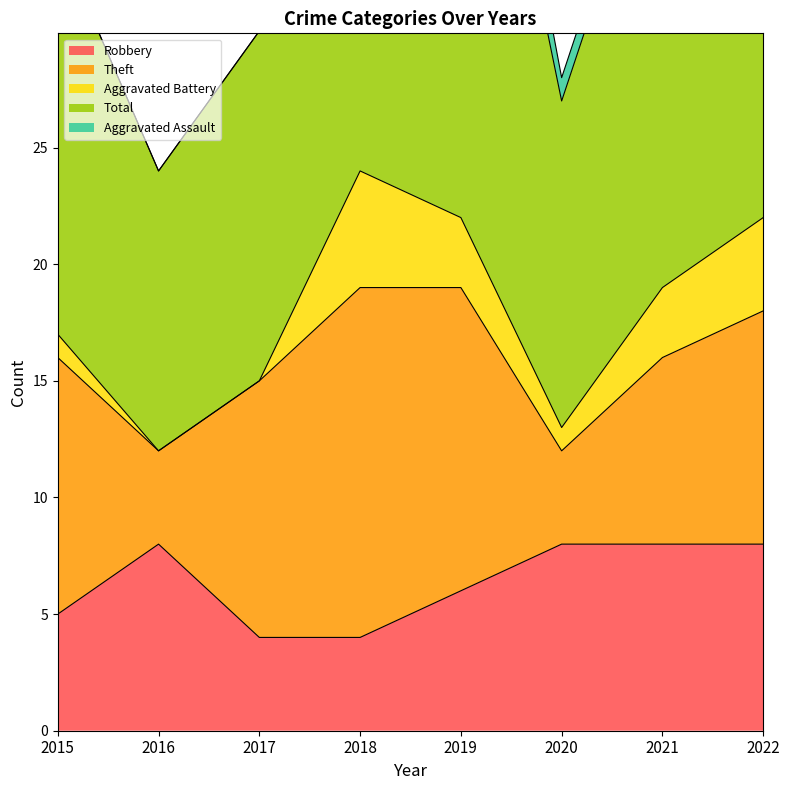

True or false: Total and Theft intersect in this chart.

False